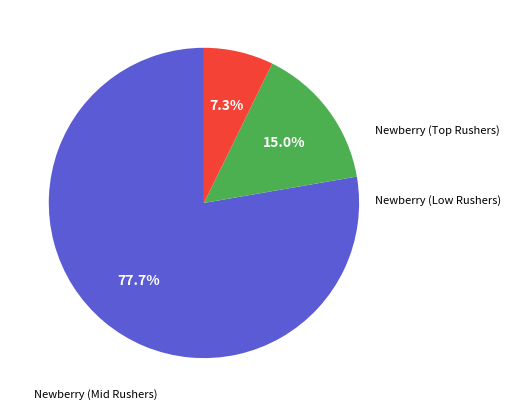

Is there a majority slice in this chart?

Yes